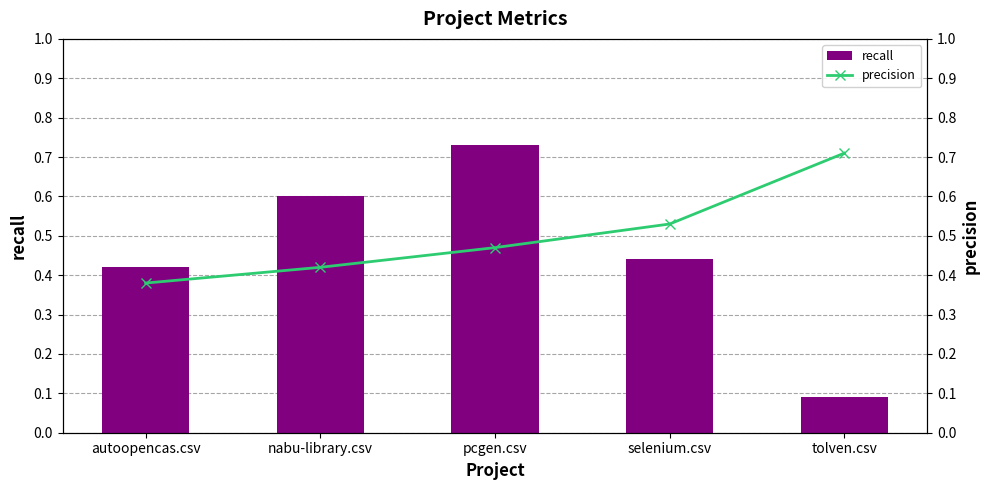

Reading right to left, what are all the values shown in this chart?

recall: 0.1	0.4	0.7	0.6	0.4
precision: 0.7	0.5	0.5	0.4	0.4